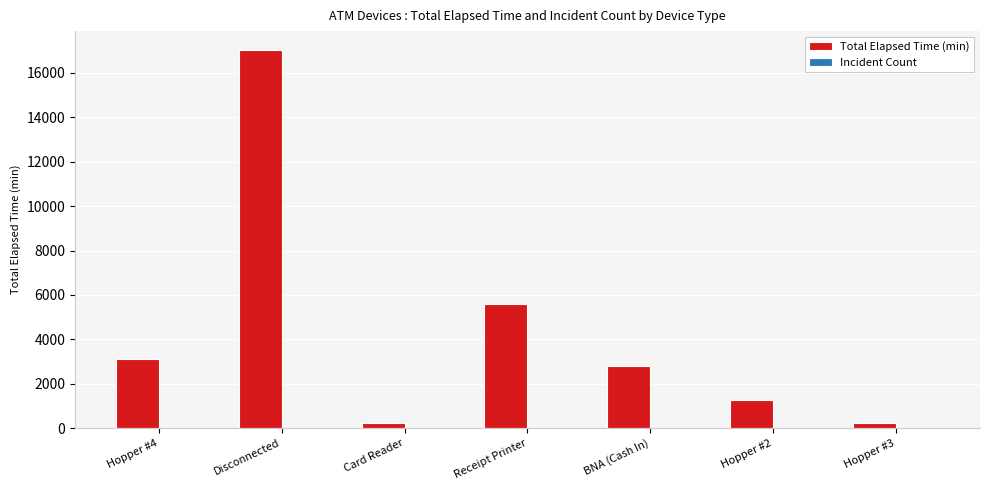

Is it true that Total Elapsed Time (min) equals 2576 at Receipt Printer?

False